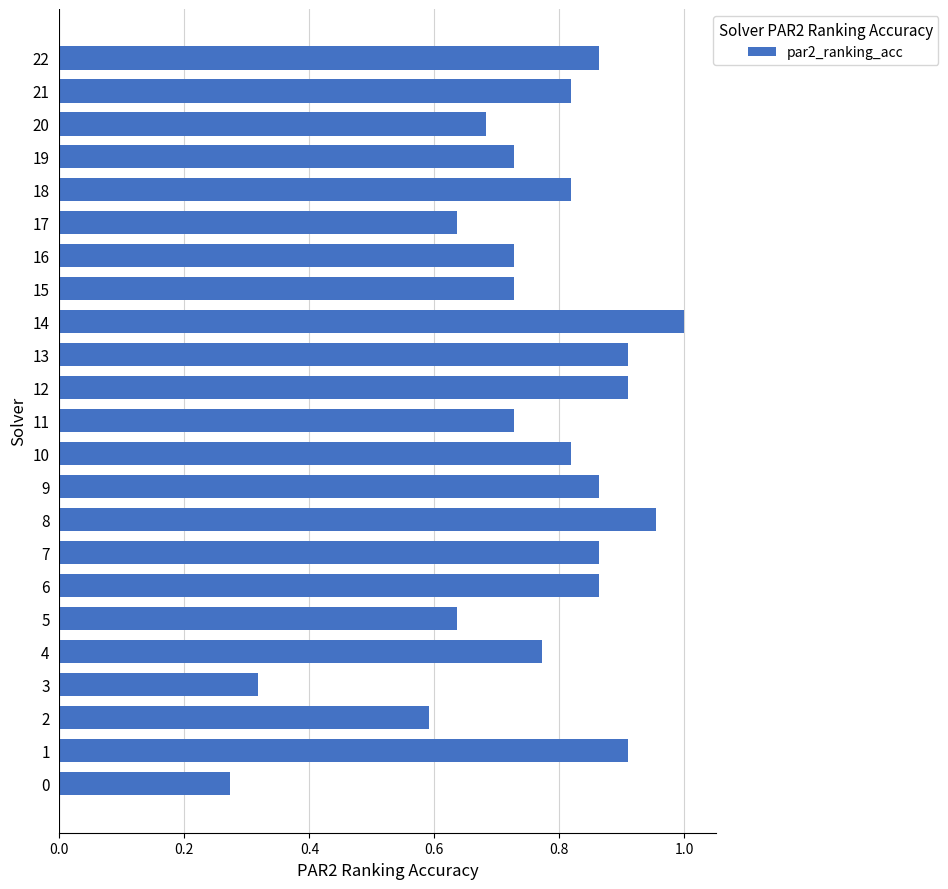

What is the change in value from 2 to 12?

+0.3